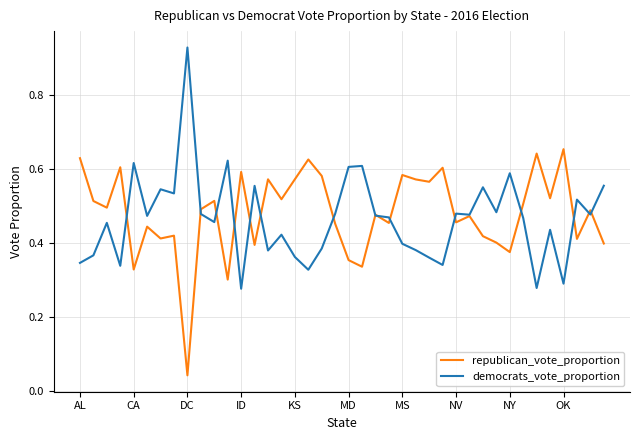

Which series ends up on top after the final intersection of democrats_vote_proportion and republican_vote_proportion?

democrats_vote_proportion